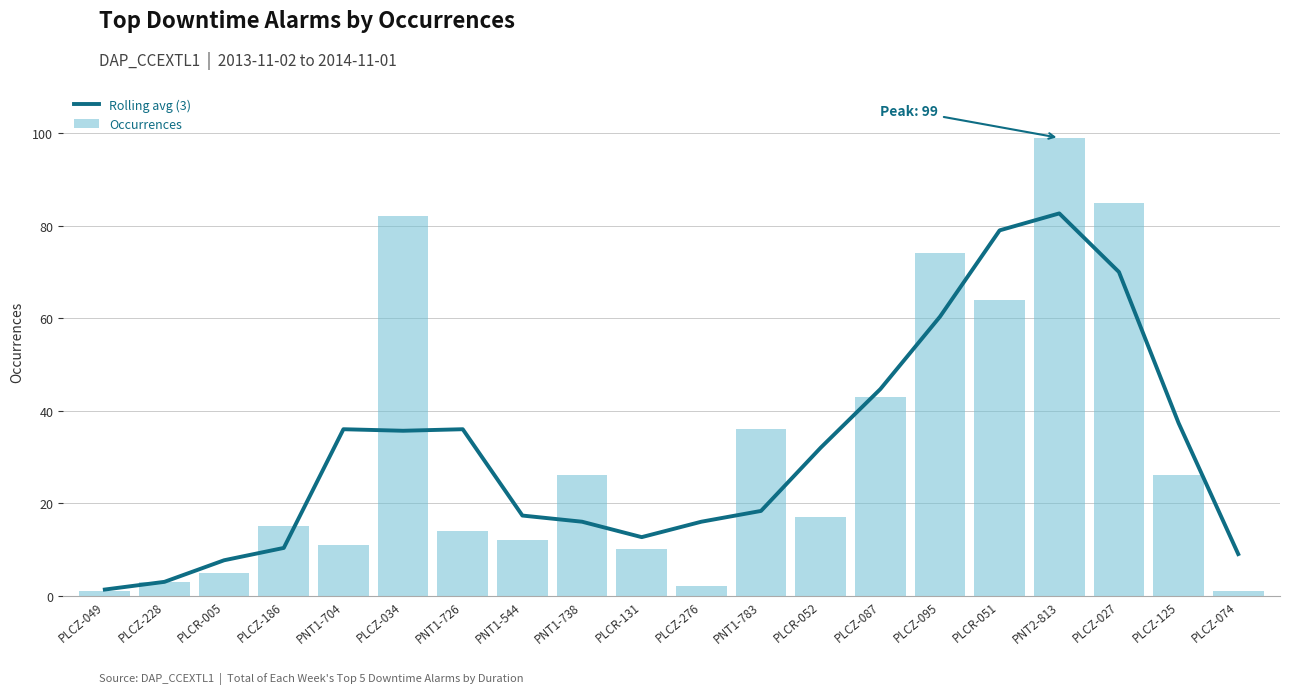

List the series in order of their overall mean, lowest first.

Rolling avg (3), Occurrences